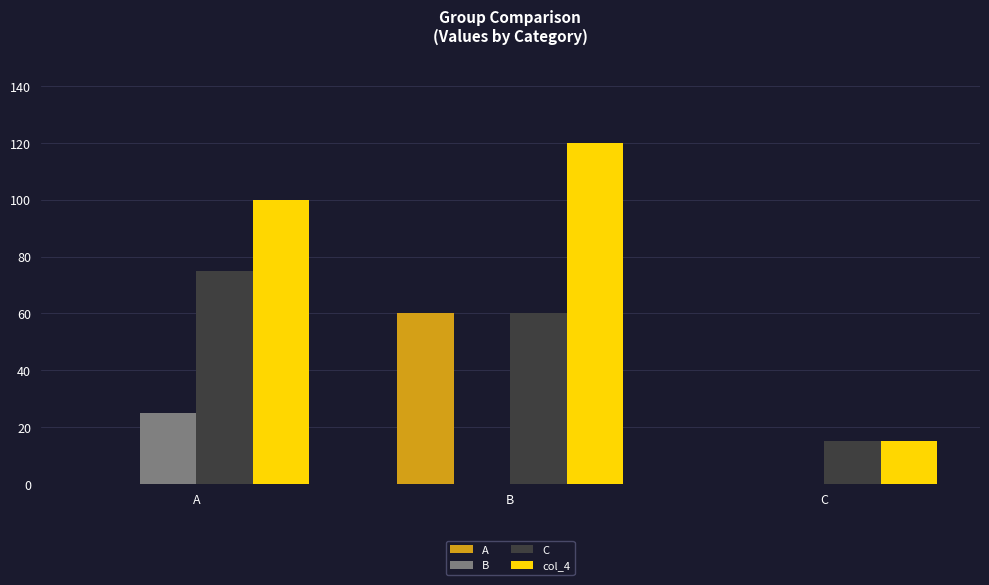

Is the value of col_4 at B greater than the value of A at A?

Yes